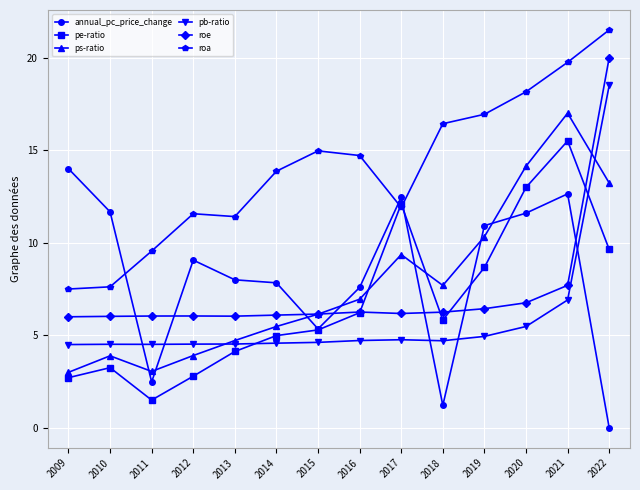

What is the difference between the pe-ratio values at 2018 and 2022?

3.8